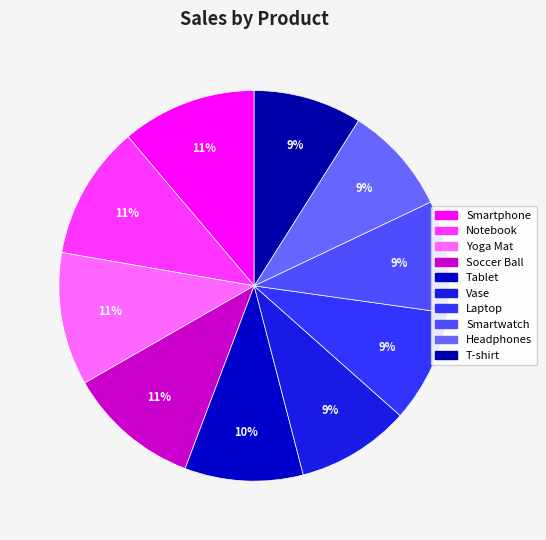

How many slices are in this pie chart?

10